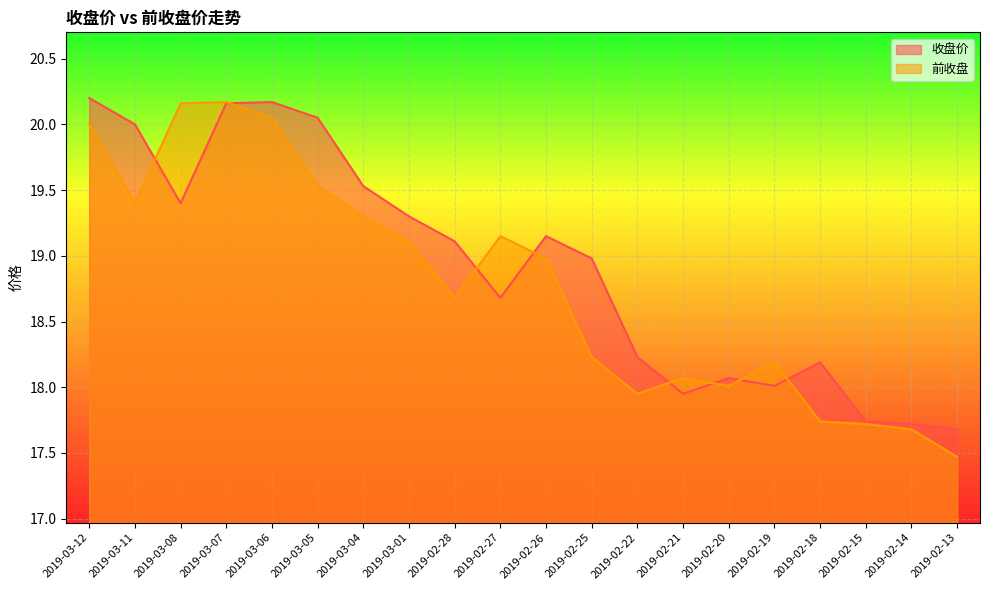

True or false: 前收盘 has more than 1 interior local peaks.

True